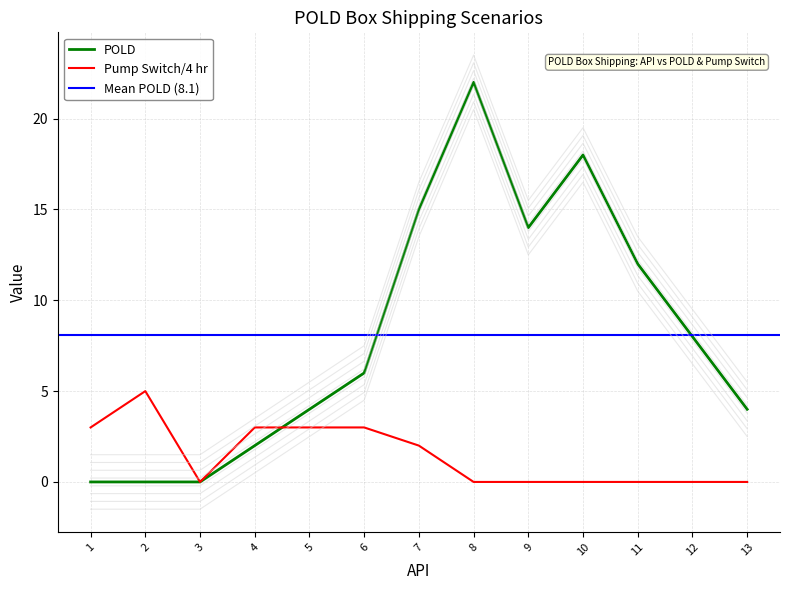

Is it true that POLD equals 8 at 12?

True